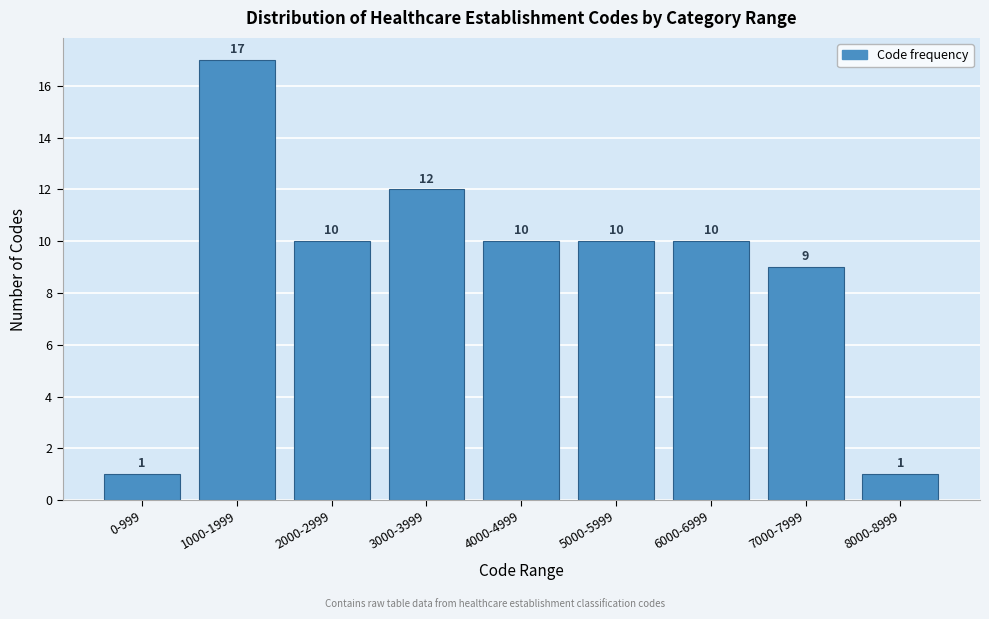

Reading right to left, what are all the values shown in this chart?

1	9	10	10	10	12	10	17	1